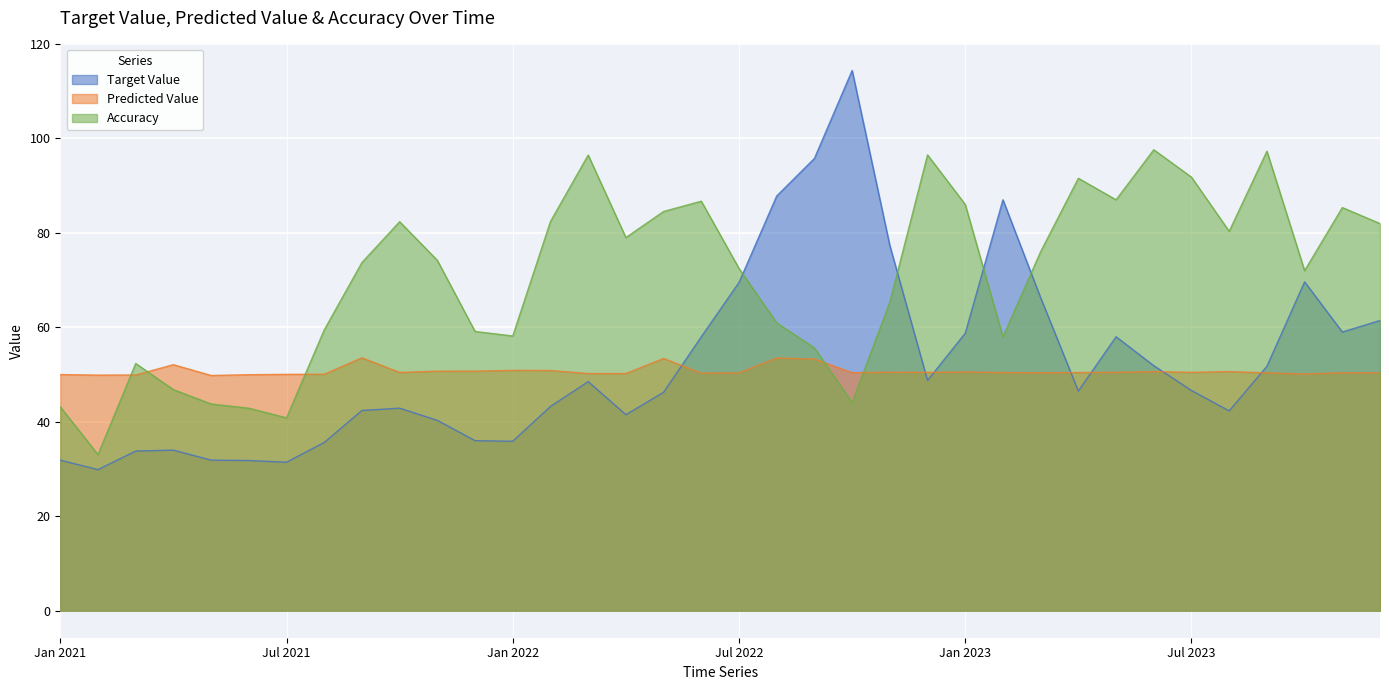

What are all the series names shown in the legend?

Target Value, Predicted Value, Accuracy